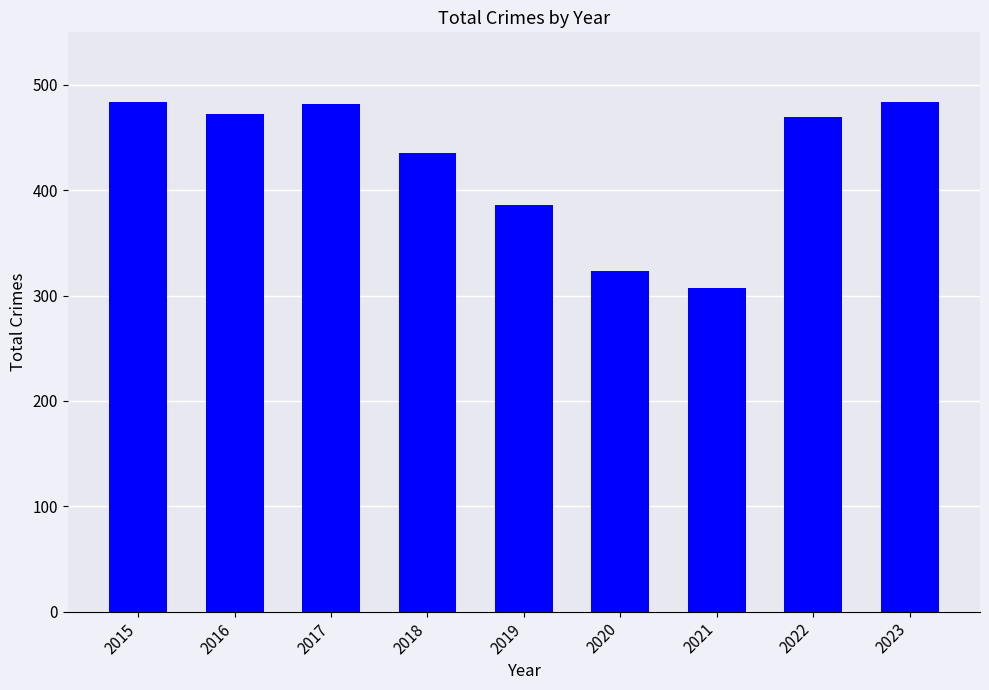

What value does the data have at 2019?

386